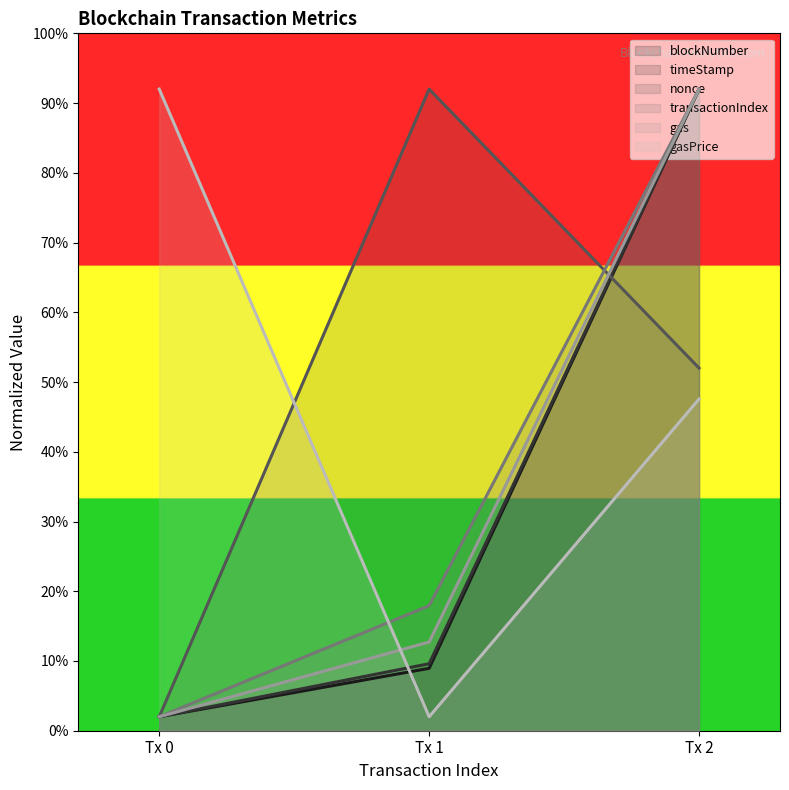

List the labels in order of timeStamp value, largest first.

Tx 2, Tx 1, Tx 0